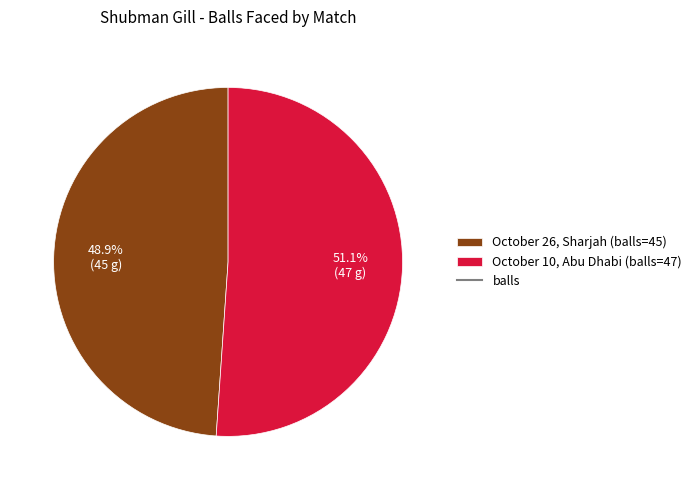

Is there a majority slice in this chart?

Yes